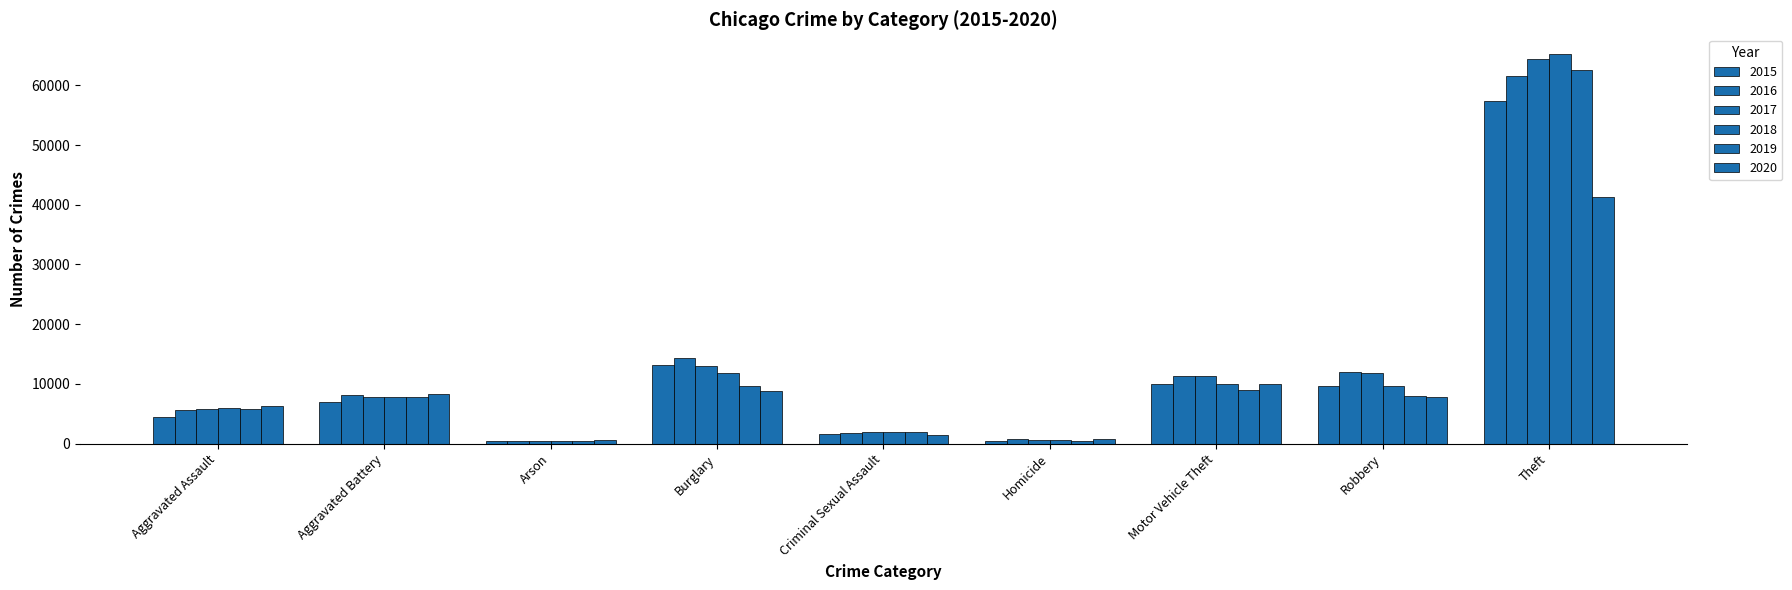

Are the bars horizontal?

No